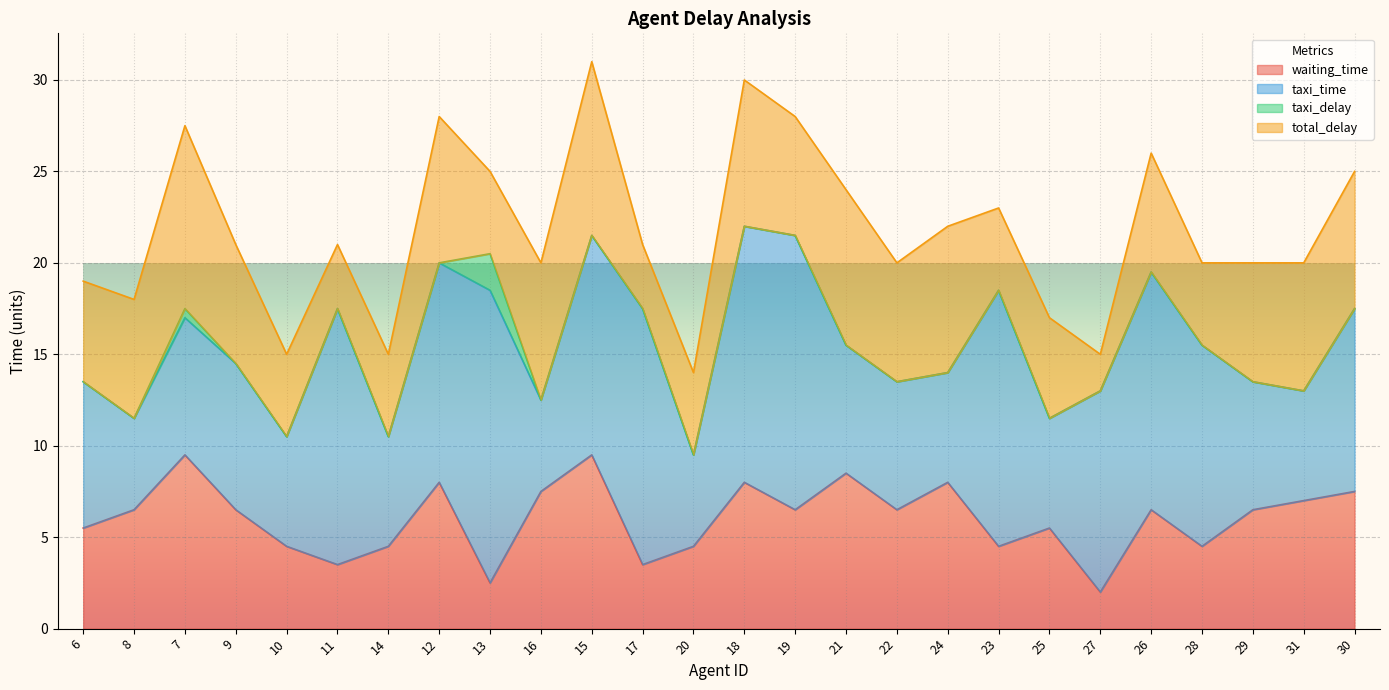

Which series changed the most between 12 and 16?

taxi_time